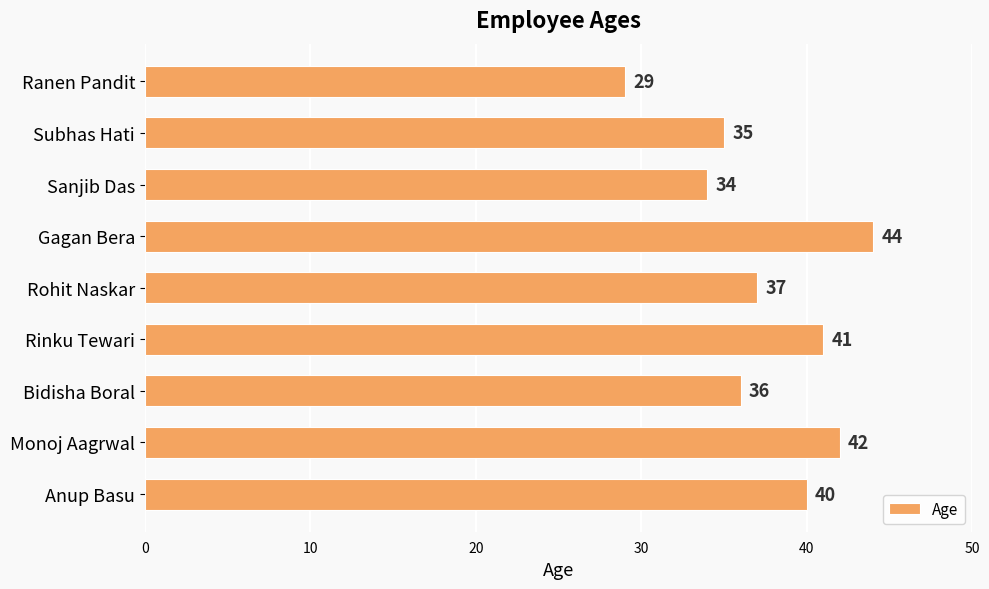

How many series are shown in this chart?

1